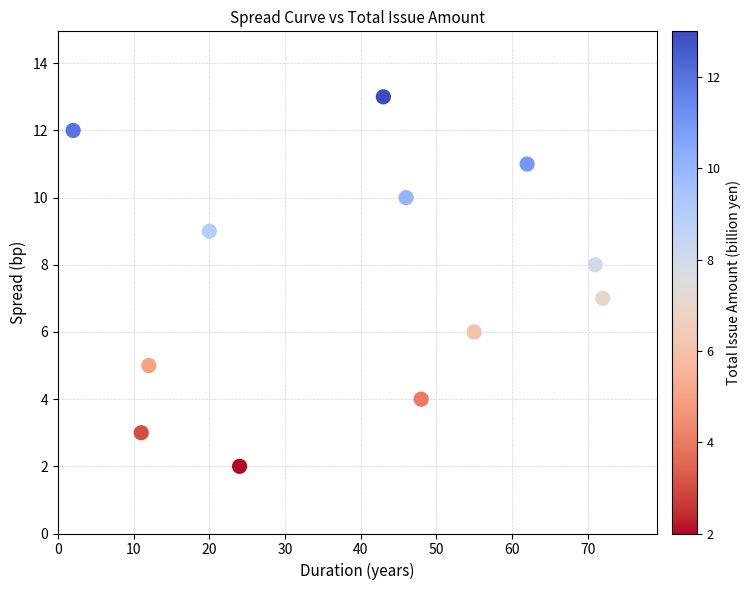

What is the average X value?

39